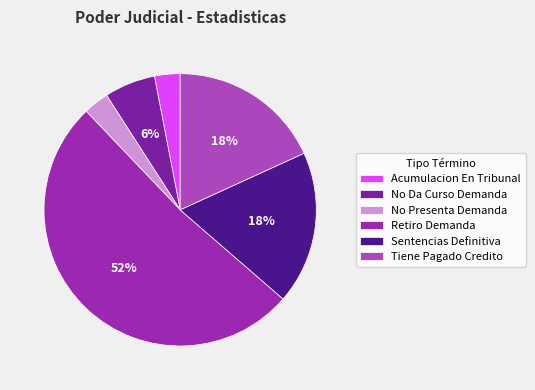

To the nearest percent, what portion does Retiro Demanda represent?

52%